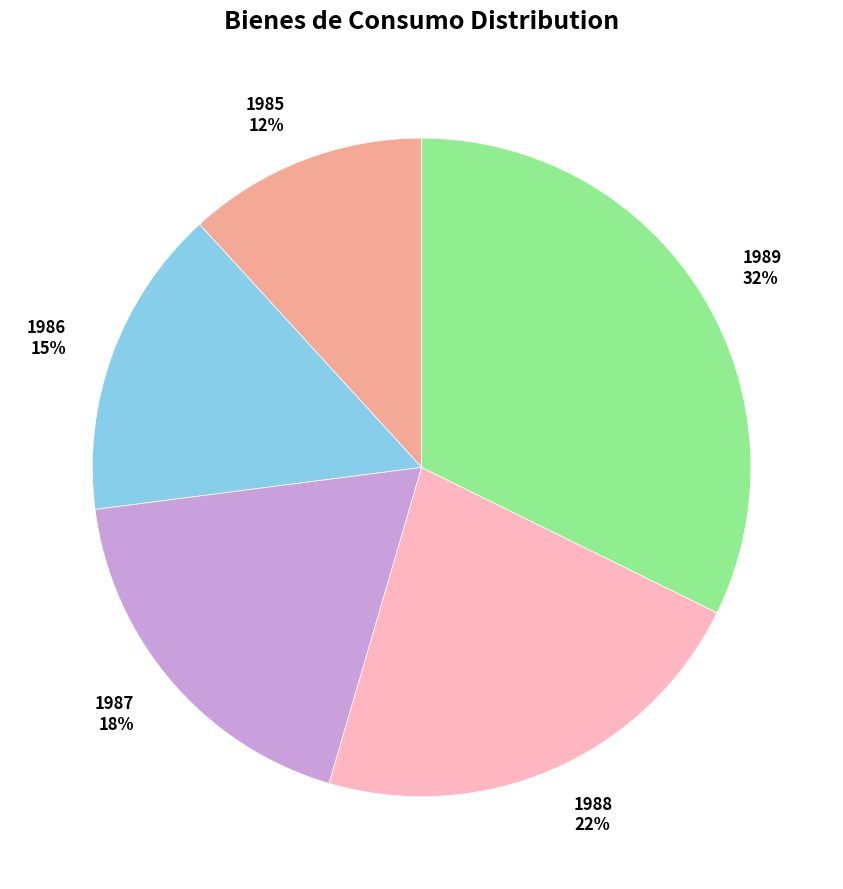

True or false: 1985 accounts for 12% of the total.

True